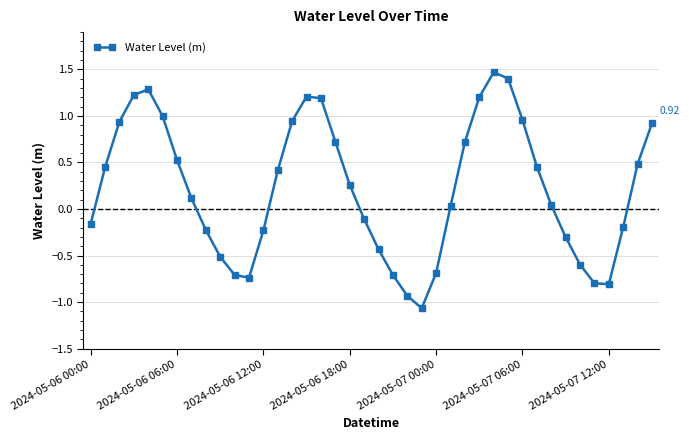

How many values are below 0?

17